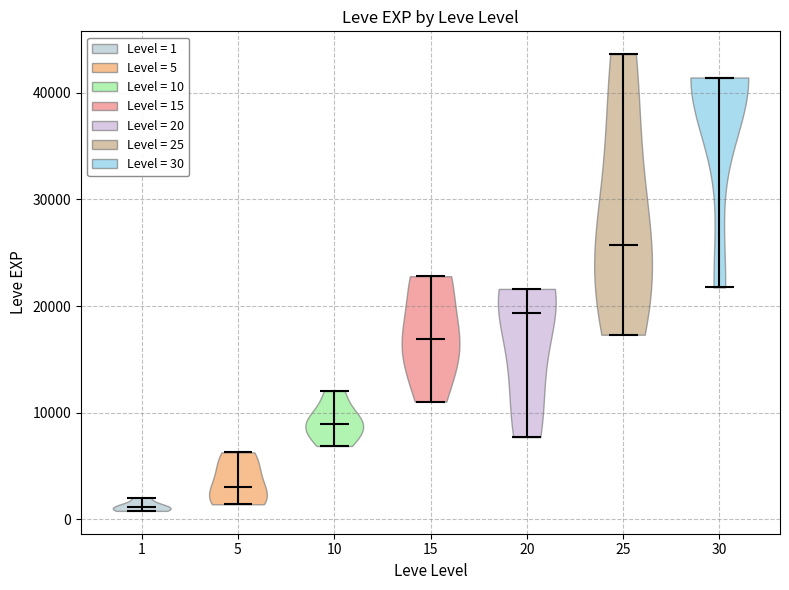

Which violin has the lowest median line?

1